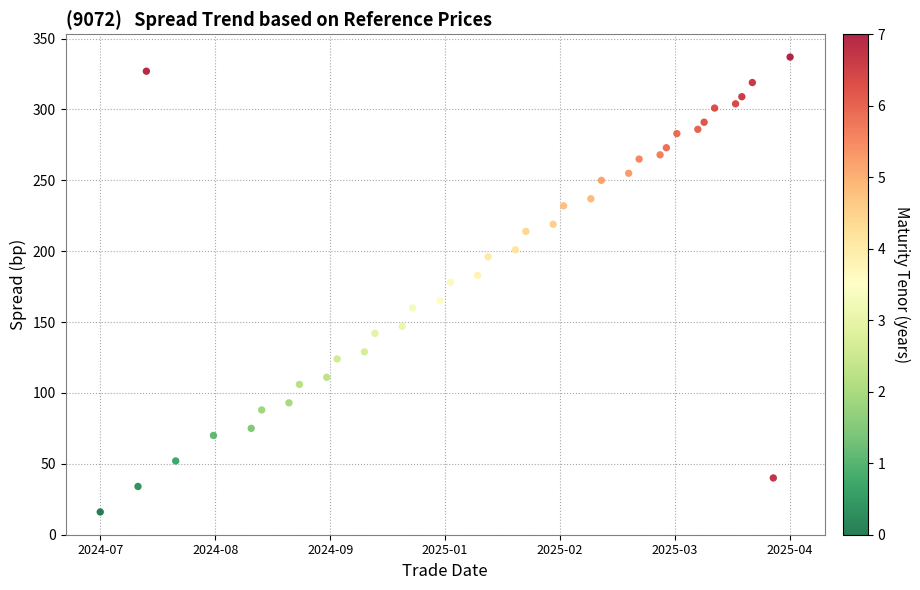

What is the range of X values (max minus min)?

329